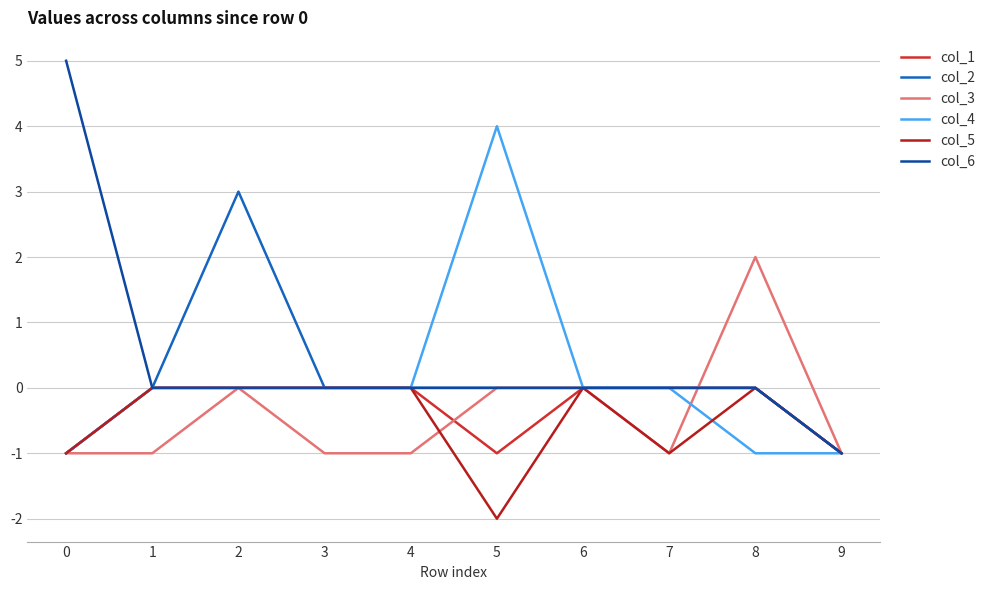

At which category does col_2 reach its first local peak?

2